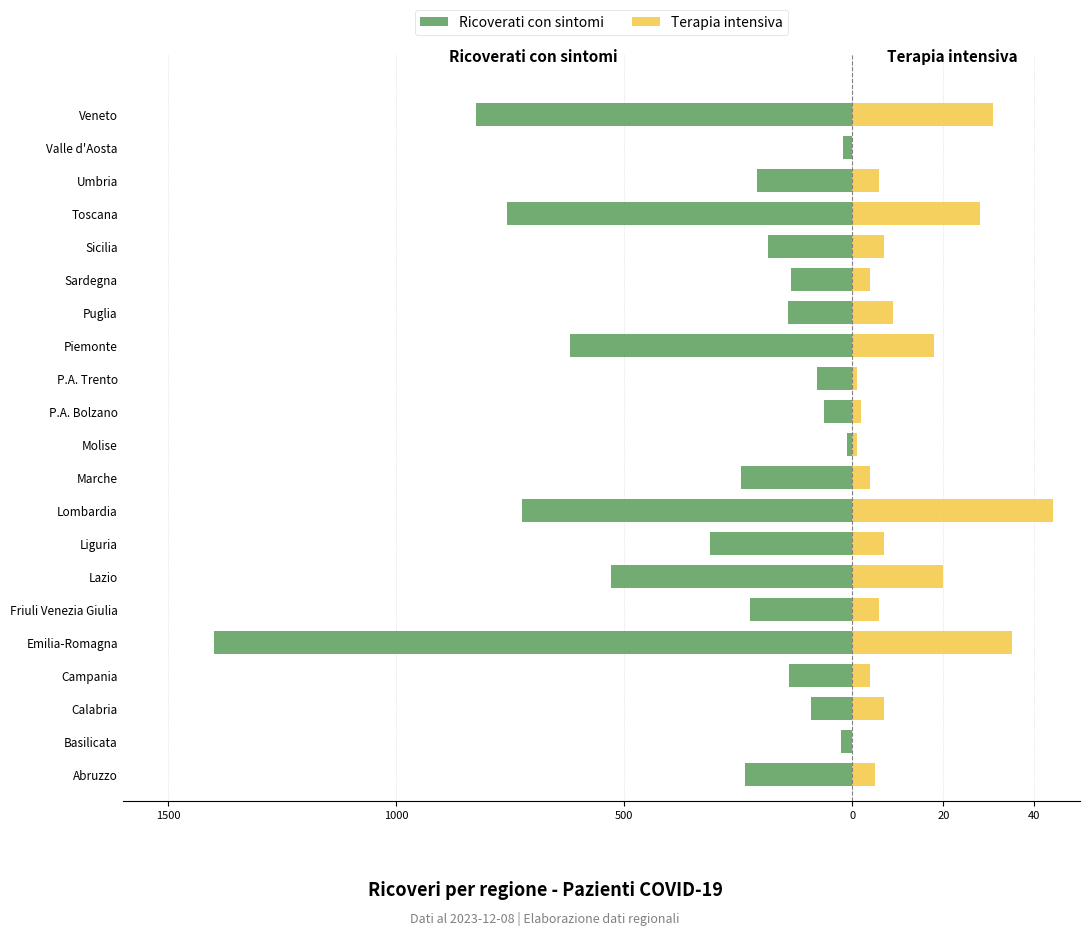

Count the number of data series in this chart.

2